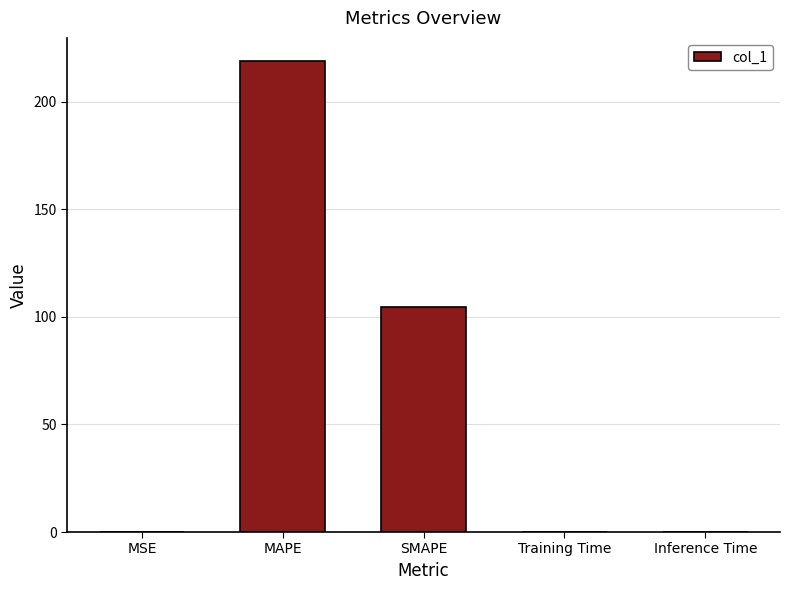

What is the change in value from MAPE to Training Time?

-218.6